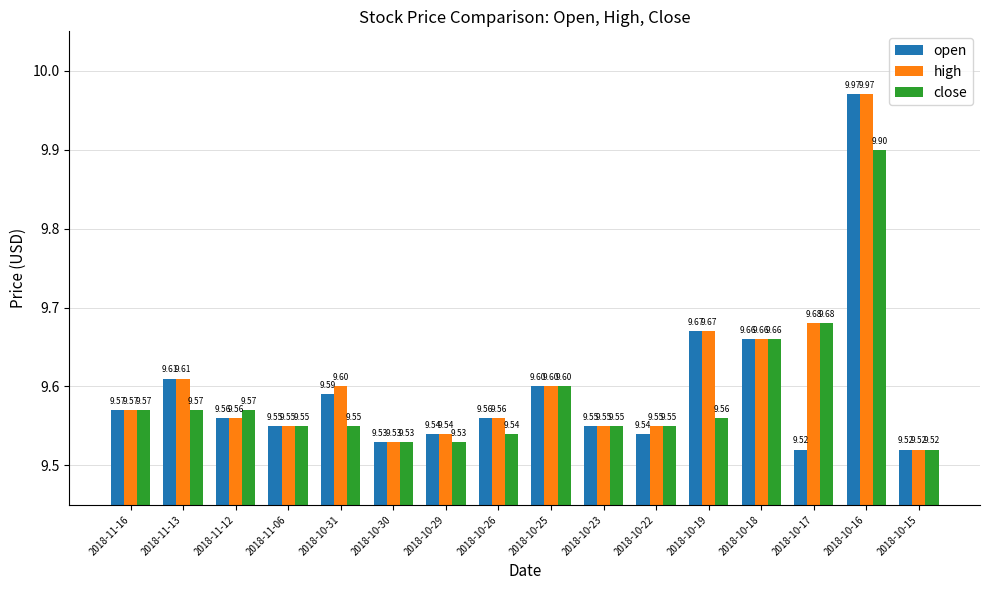

Rank the series at 2018-10-31 from lowest to highest value.

close, open, high